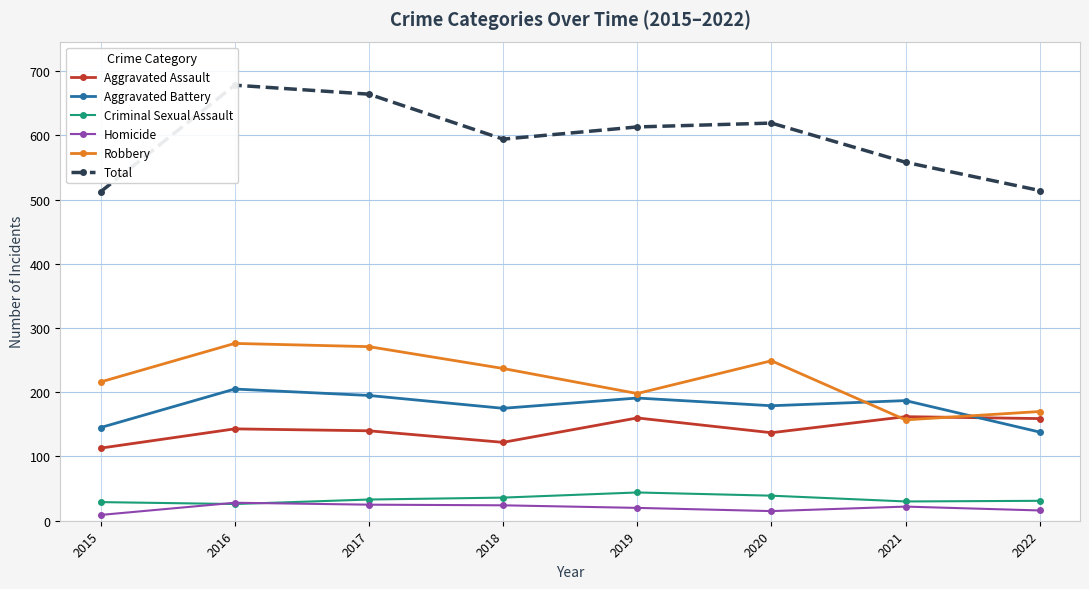

In Criminal Sexual Assault, how many points are higher than both neighbors (excluding endpoints)?

1